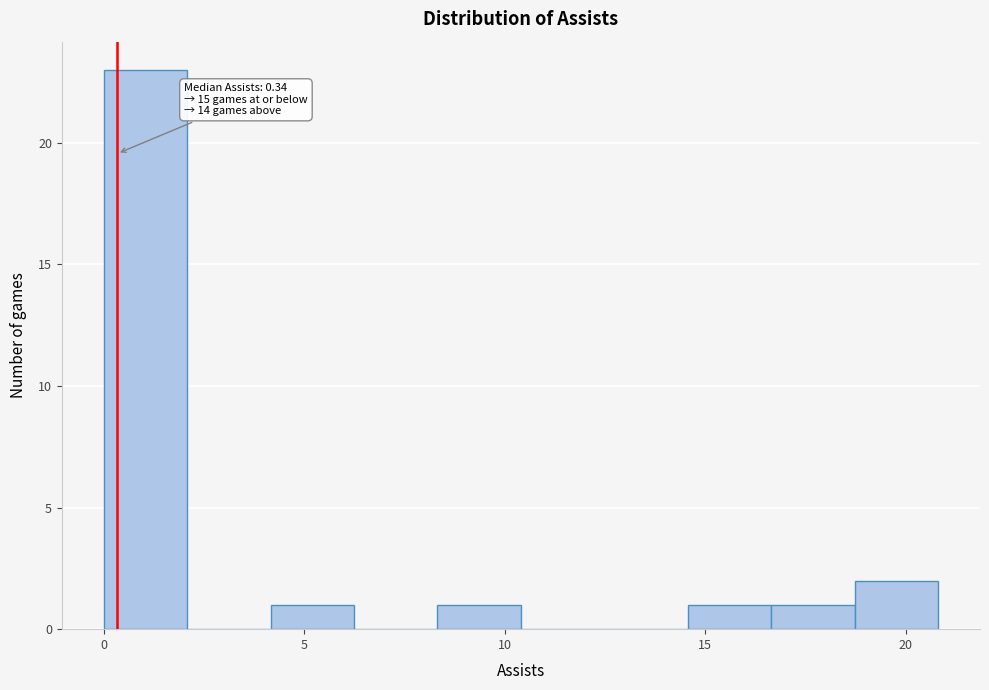

Which range on the x-axis has the tallest bar?

0.0 to 2.0